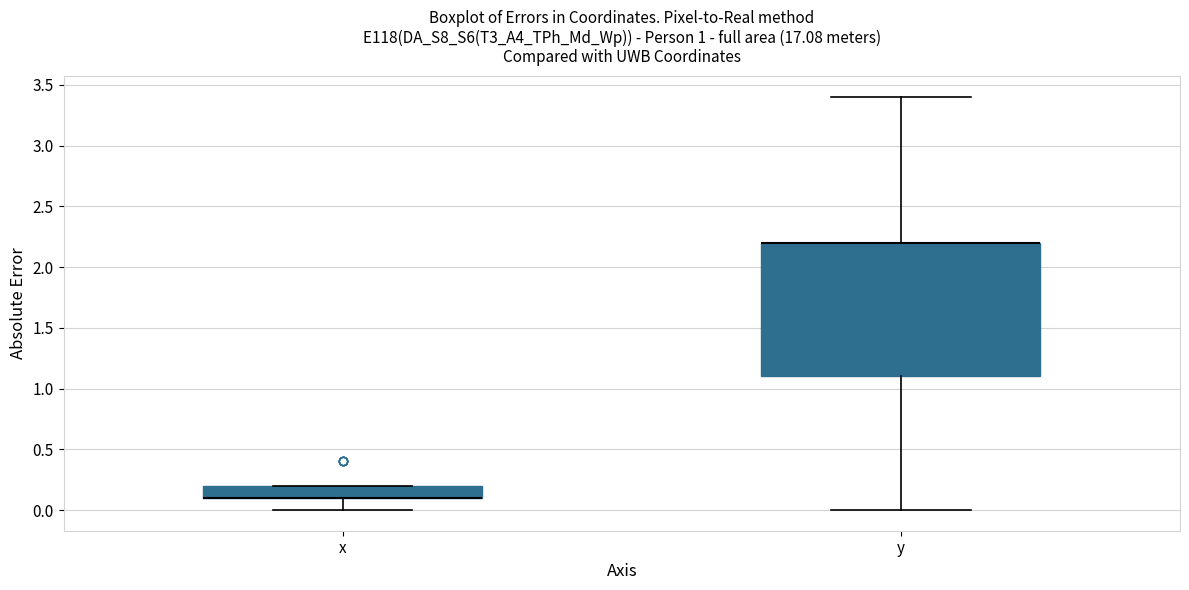

Reading left to right, transcribe this box plot: for each box, give where its median line is, the range the box spans, and where its two whiskers end, as read against the y-axis. The values are not printed on the chart, so give them approximately, as read against the axis.

x: median 0.1 (drawn on the box's lower edge), box 0.1 to 0.2, whiskers 0.0 to 0.2
y: median 2.2 (drawn on the box's upper edge), box 1.1 to 2.2, whiskers 0.0 to 3.4